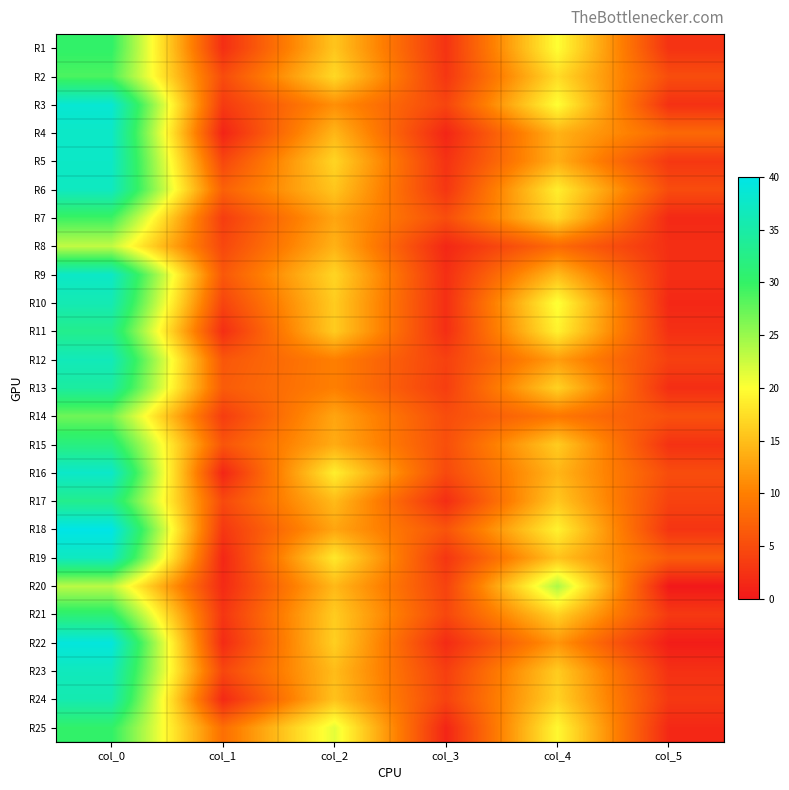

Which series changed the most between col_2 and col_5?

R25